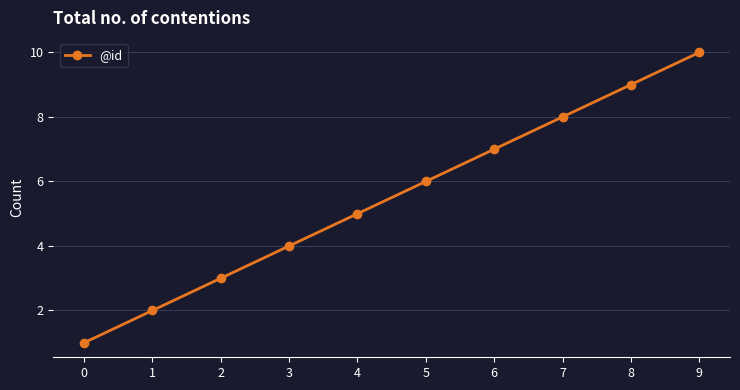

What is the difference between the second highest and second lowest values?

7